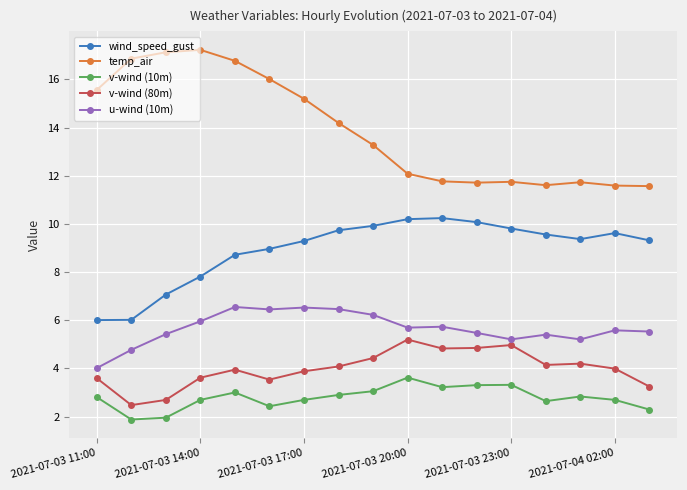

What is the value of the u-wind (10m) point at the 3rd from the left?

5.4